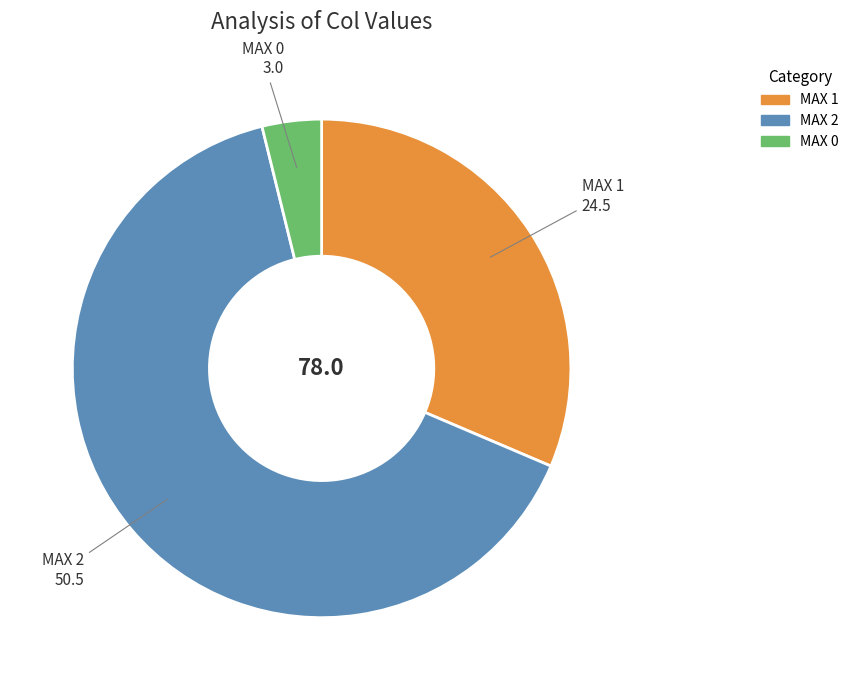

Which has a higher value, MAX 2 or MAX 0?

MAX 2